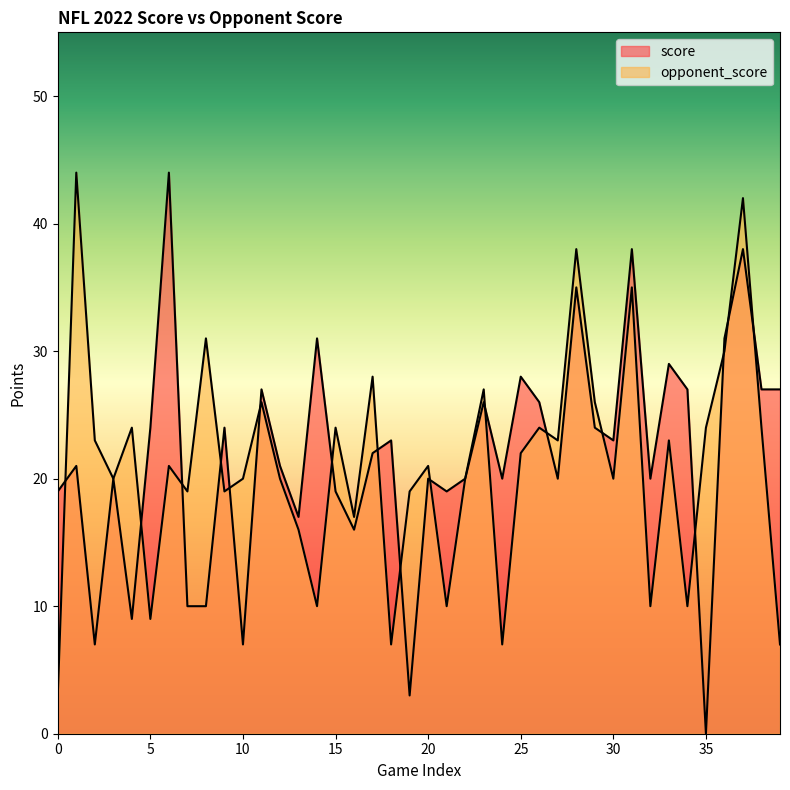

Which category has the highest value in the opponent_score series?

1